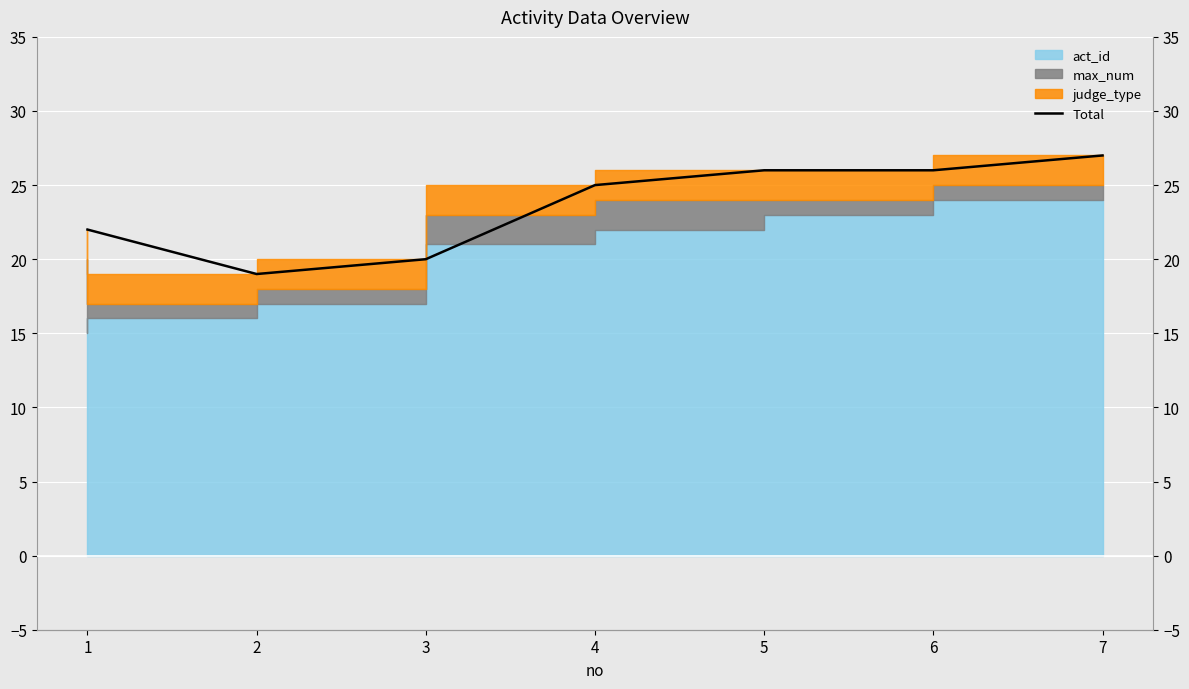

Count the values in the range 20 to 26.

5